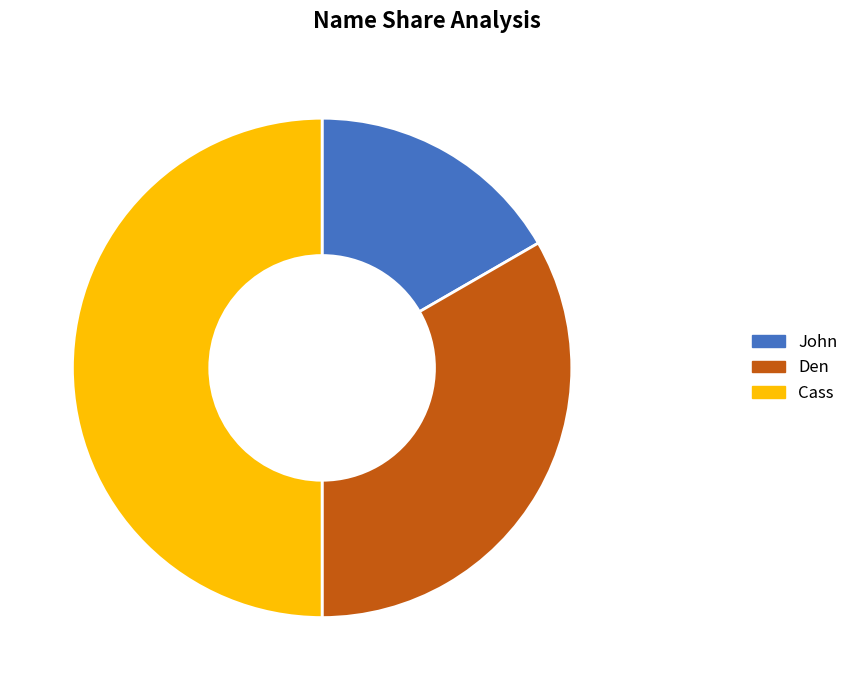

Between John and Cass, which is larger?

Cass